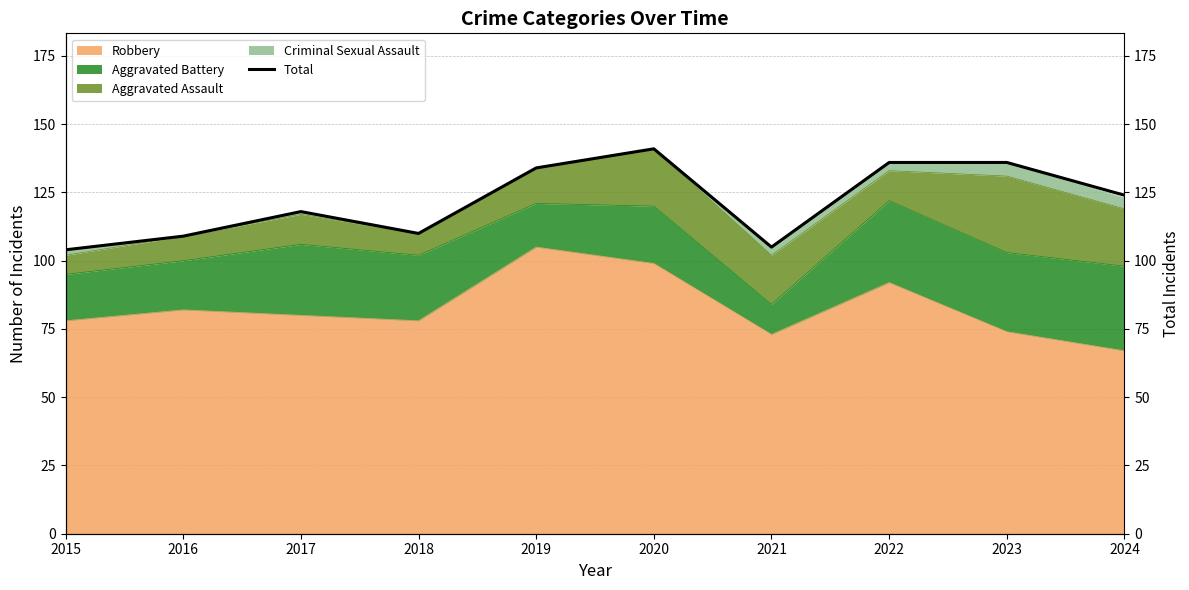

Reading left to right, transcribe all the data shown in this chart.

104	109	118	110	134	141	105	136	136	124